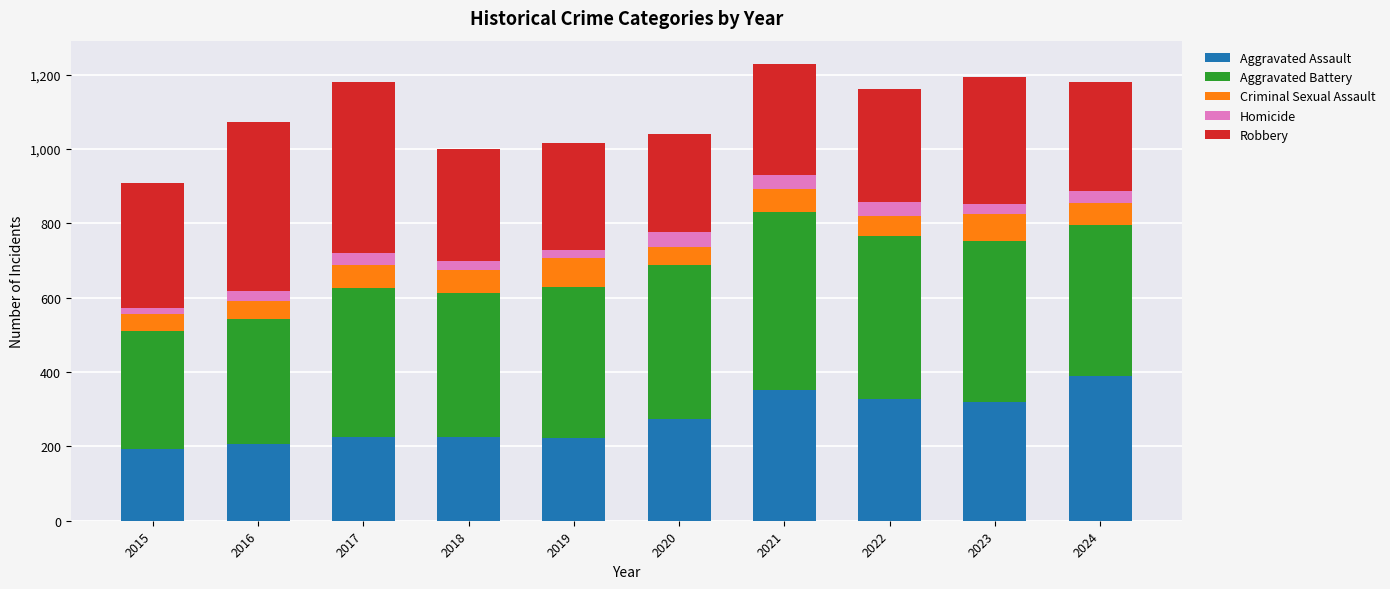

What is the difference between the second highest and second lowest values in the Aggravated Assault series?

146